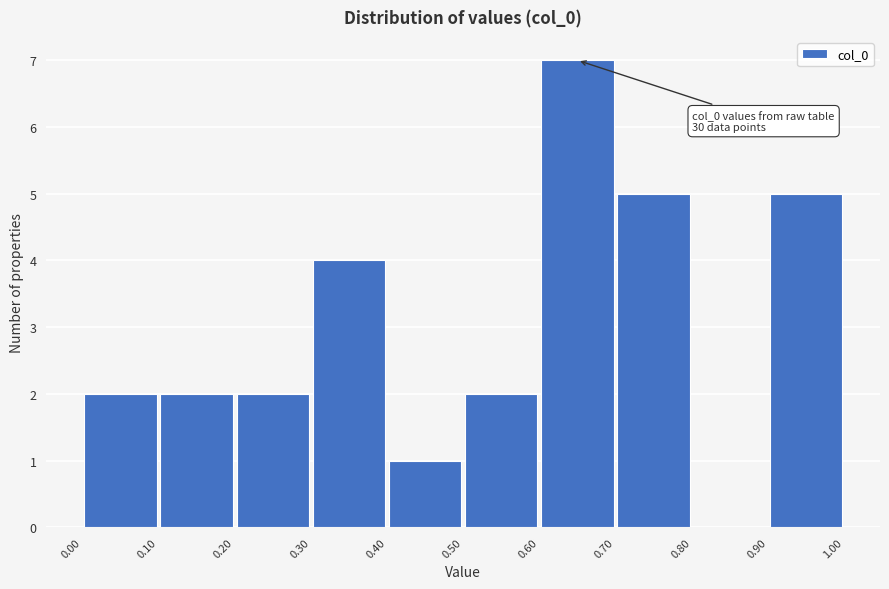

Over which range of the x-axis is the bar tallest?

0.60 to 0.70